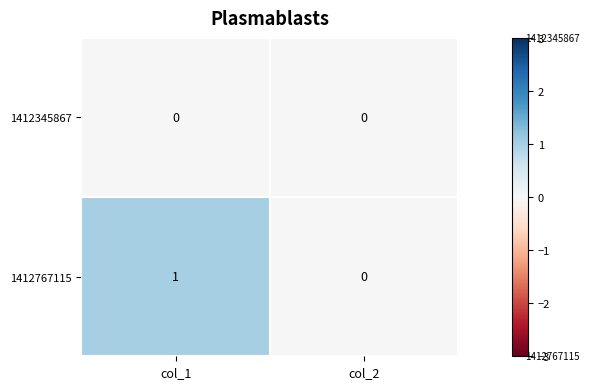

At which category is the sum across all series the highest?

col_1